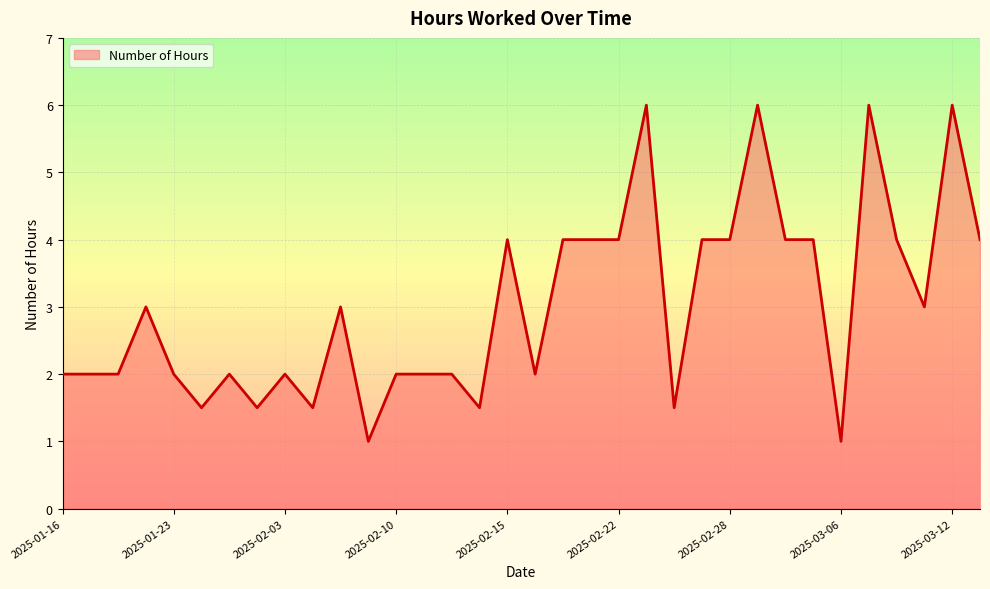

What is the greatest value displayed?

6.0